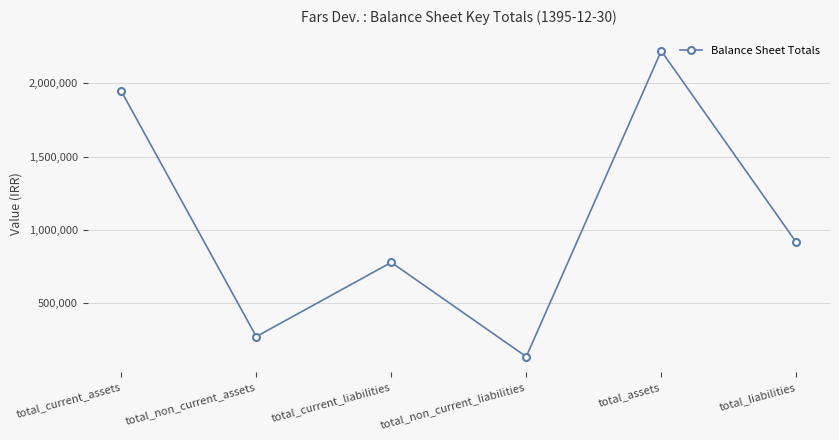

Between total_assets and total_non_current_assets, which is larger?

total_assets